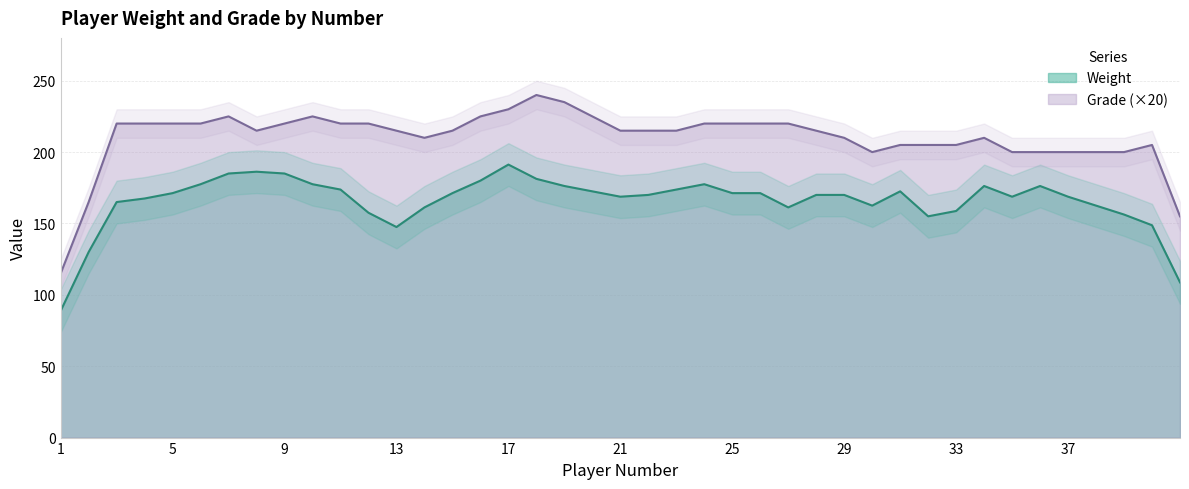

What is the minimum value for Grade (×20)?

115.0